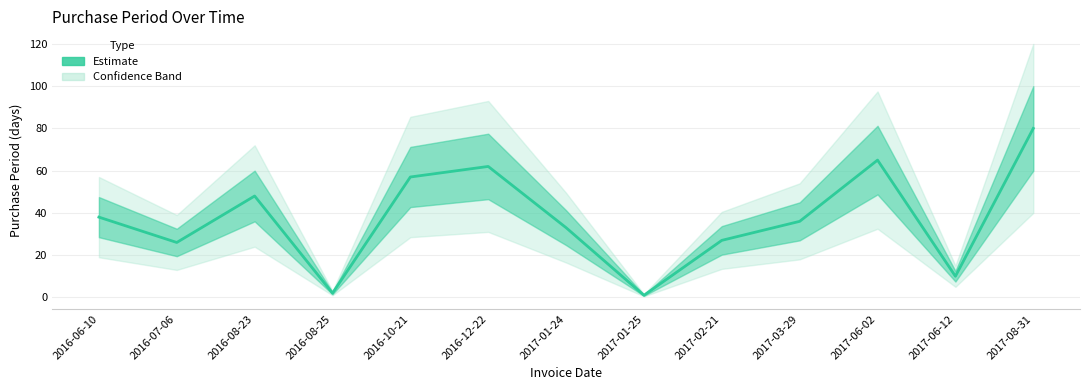

What is the sum of all values?

485